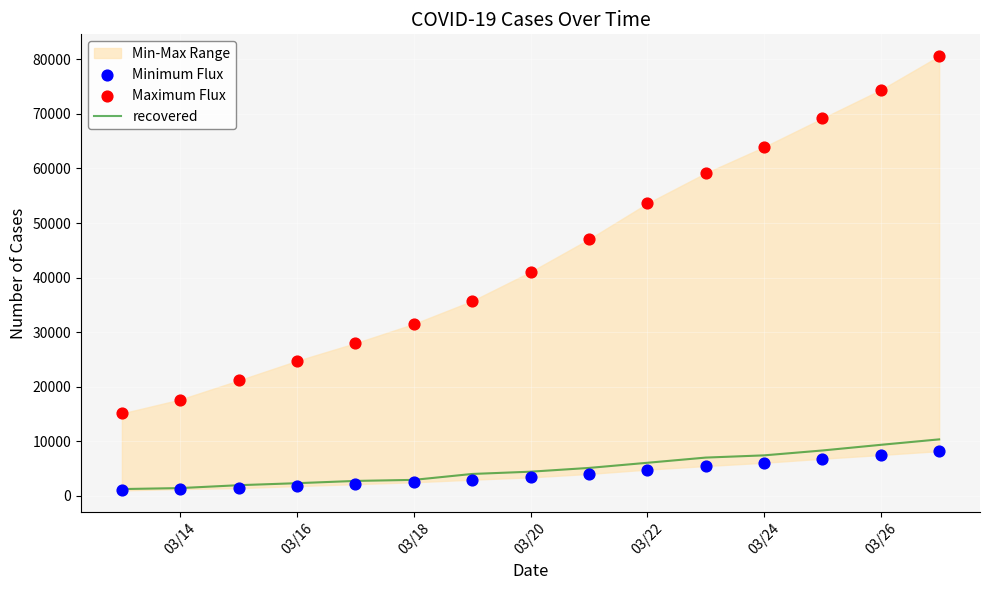

Which series has the widest spread of Y values?

Maximum Flux